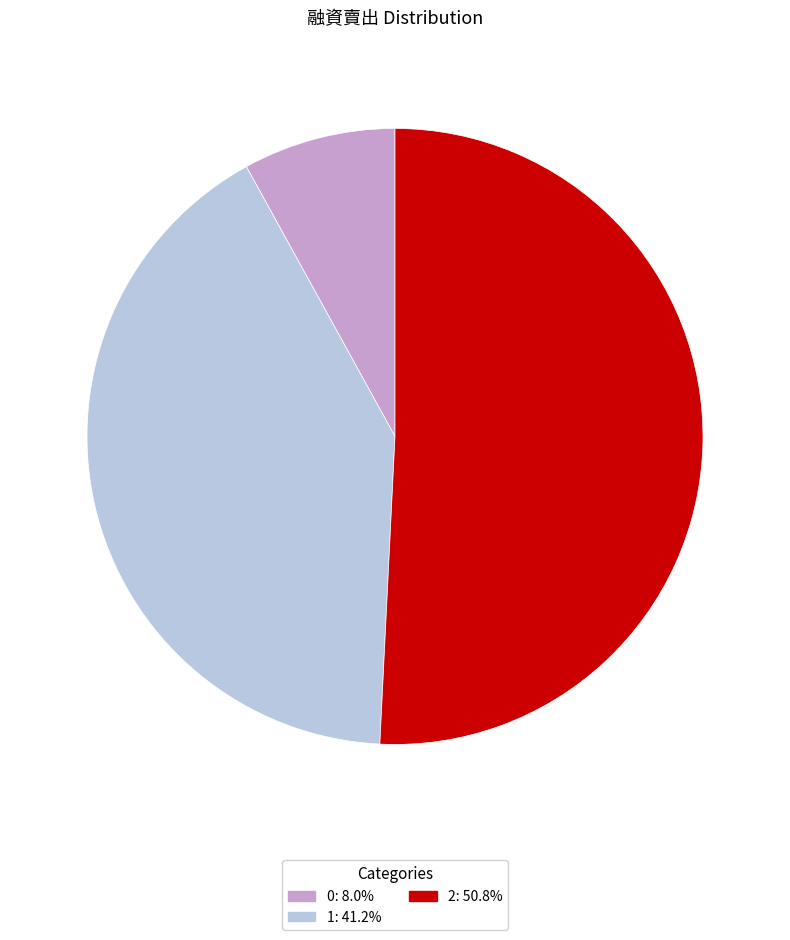

Which category accounts for the majority?

2